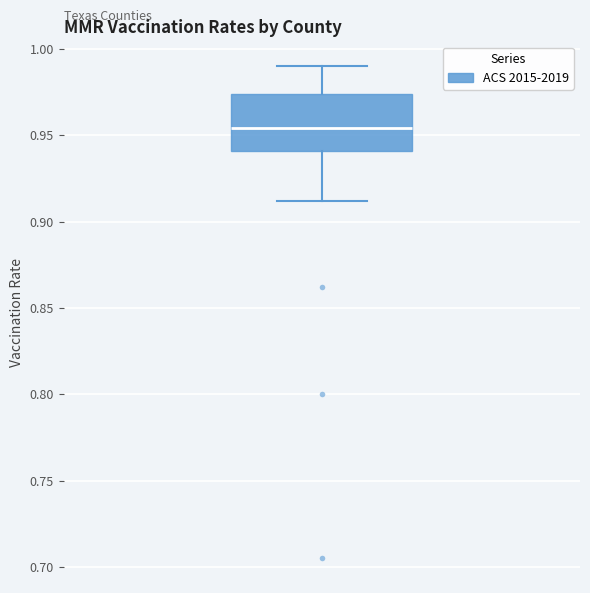

Read this box plot against the y-axis: the position of the median line, the range covered by the box, and the ends of both whiskers. The values are not printed on the chart, so give them approximately, as read against the axis.

median 0.955, box 0.940 to 0.975, whiskers 0.910 to 0.990